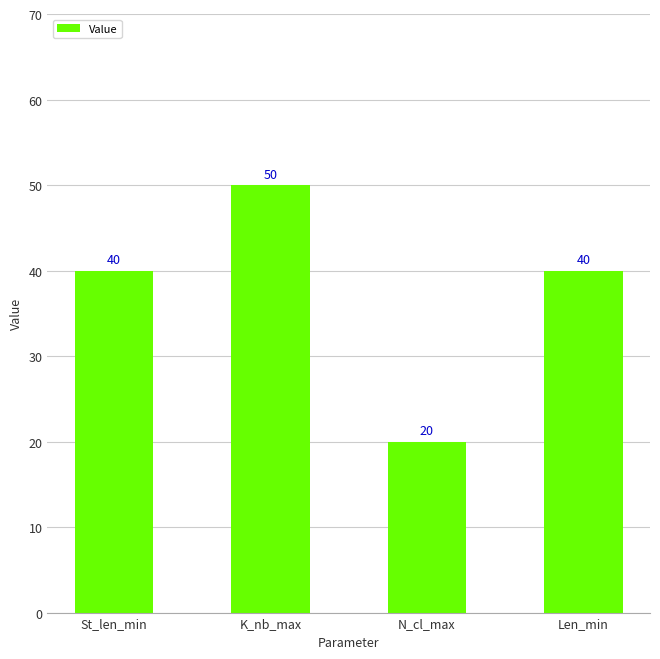

How many values are between 40 and 50?

3